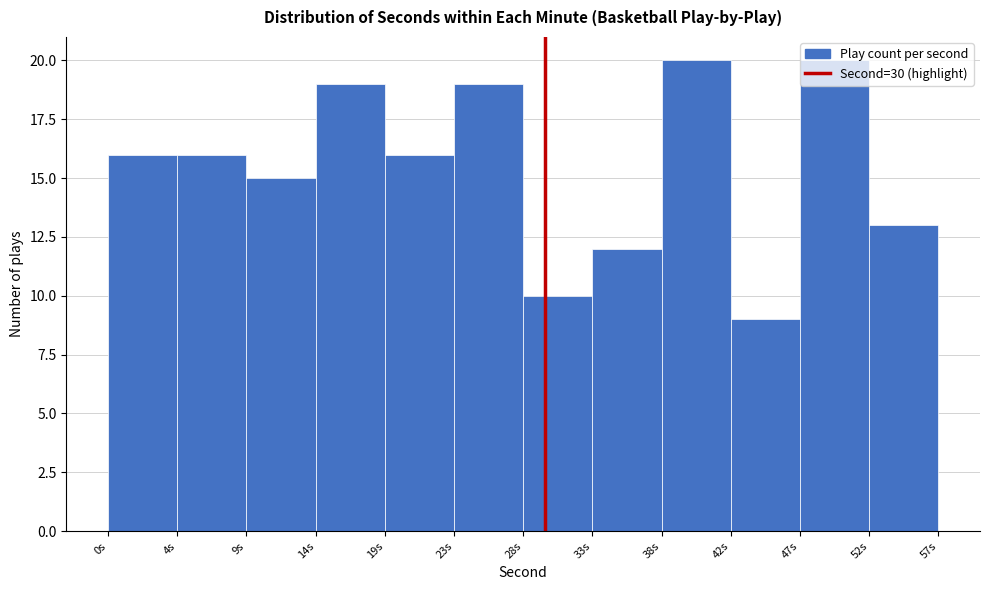

What is the minimum value shown in the chart?

9